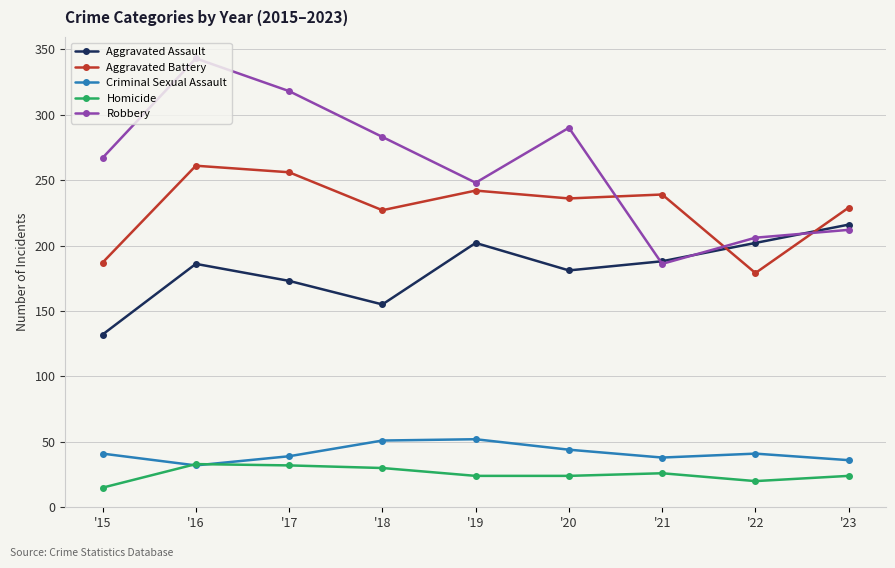

In Aggravated Battery, how many points are lower than both neighbors (excluding endpoints)?

3